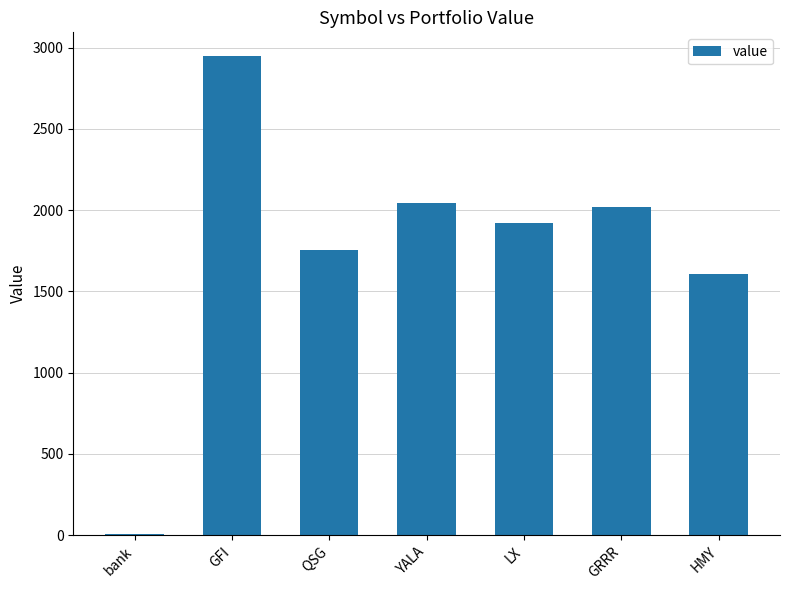

At which category does the chart reach its peak across all series?

GFI